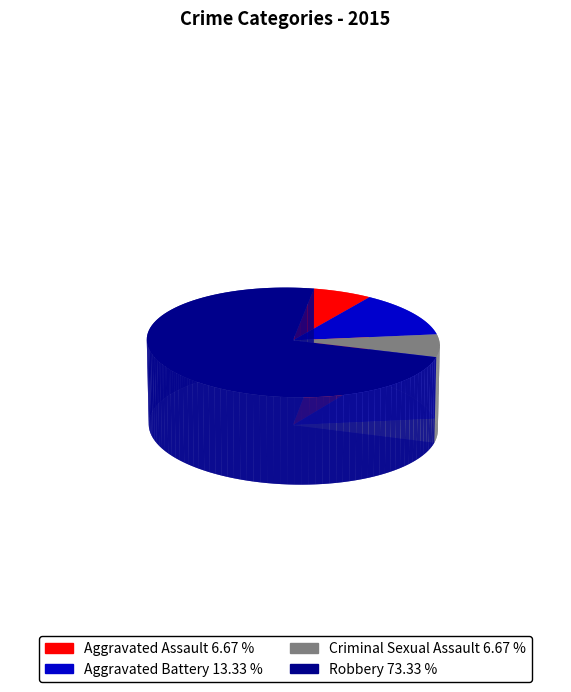

Combined, what portion of the pie is Criminal Sexual Assault and Aggravated Battery?

20.0%